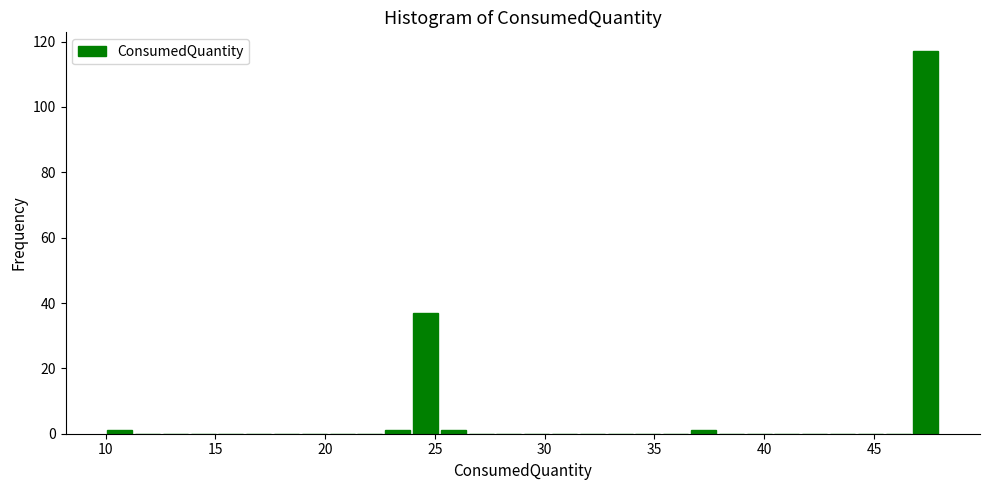

Around what value on the x-axis is the tallest bar? Give the approximate position of its centre, as read against the axis.

47.5